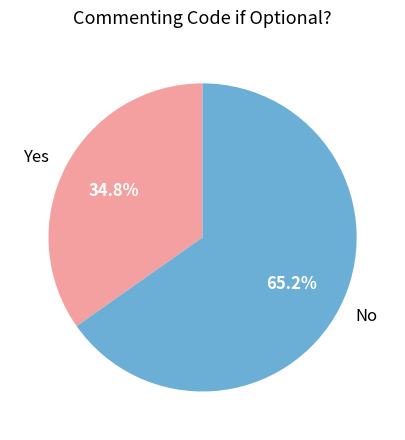

Rank the categories by value from lowest to highest.

Yes, No